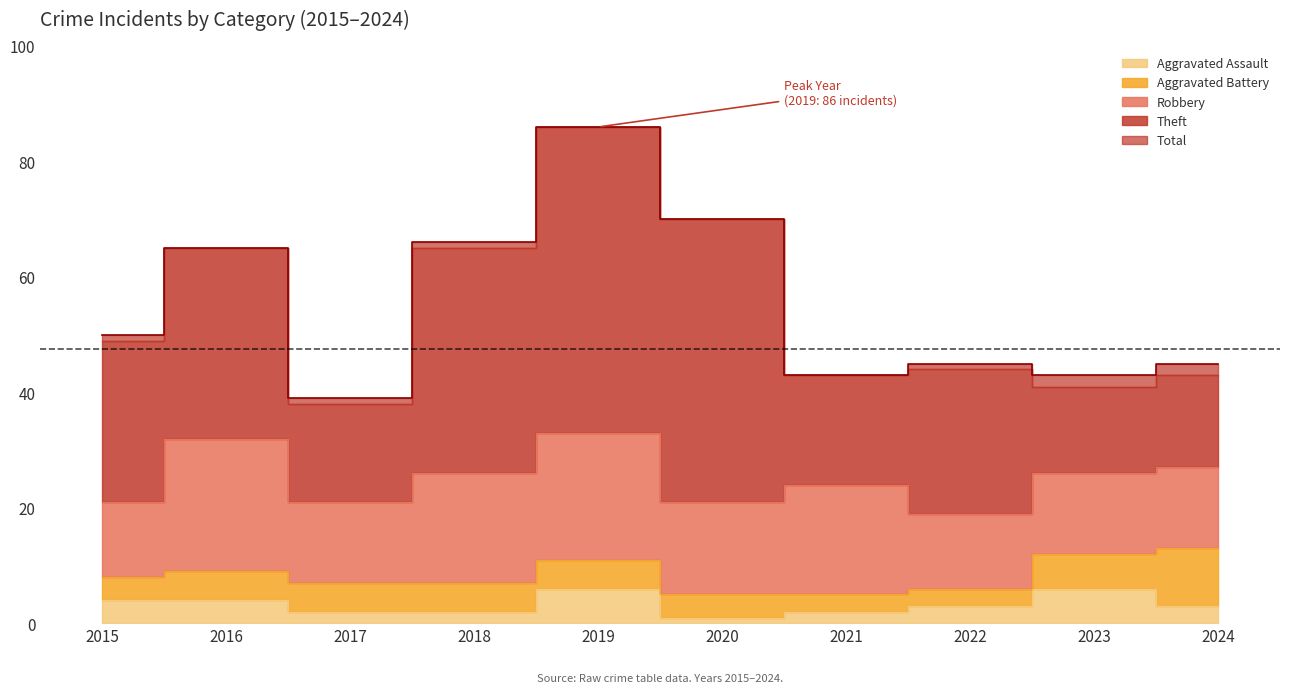

Rank the categories by Aggravated Battery value from lowest to highest.

2021, 2022, 2015, 2020, 2016, 2017, 2018, 2019, 2023, 2024